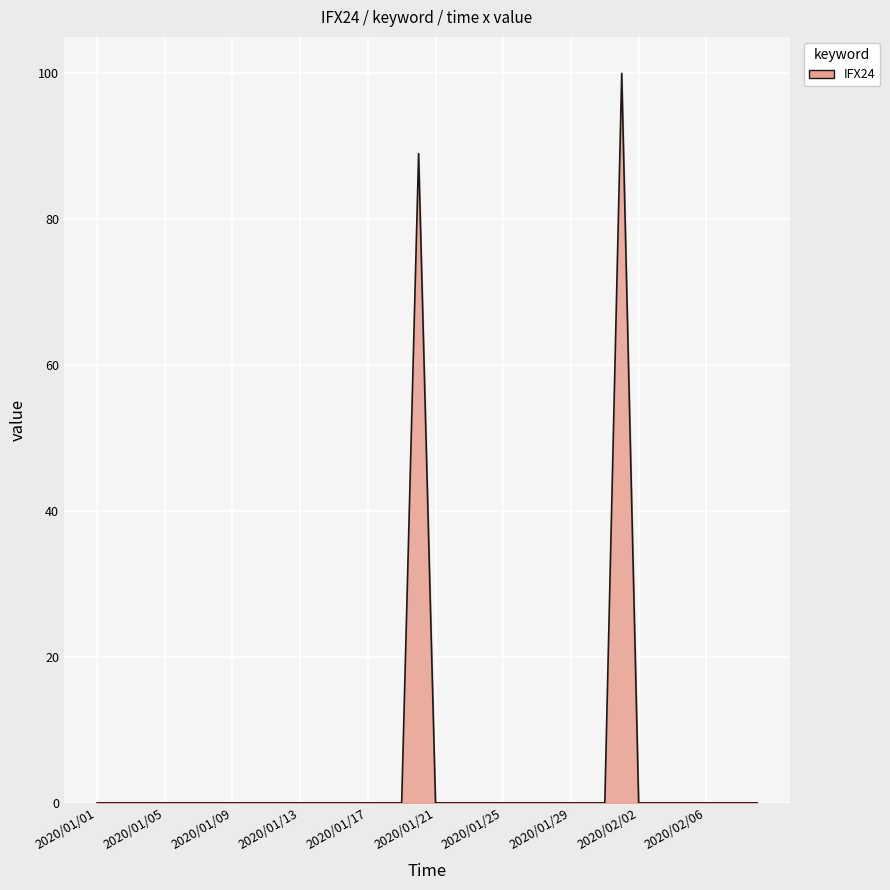

What is the difference between the maximum and minimum values?

100